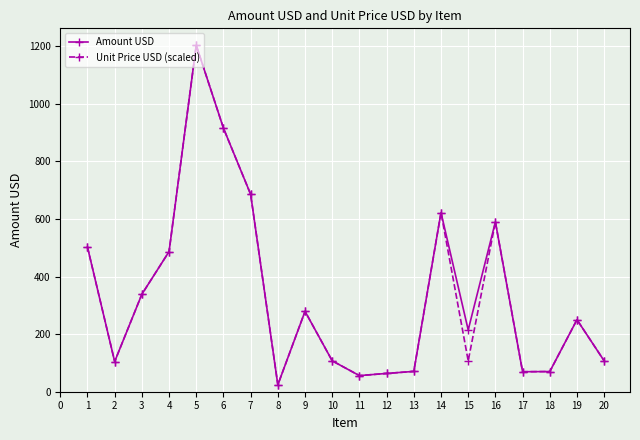

What is the value of the Unit Price USD (scaled) point at the 17th from the left?

69.4